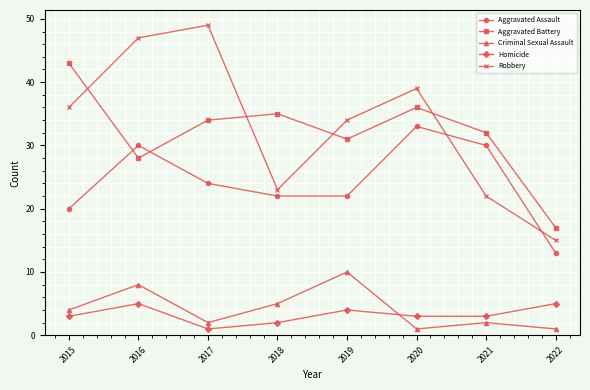

Is the value of Robbery at 2015 greater than the value of Homicide at 2021?

Yes